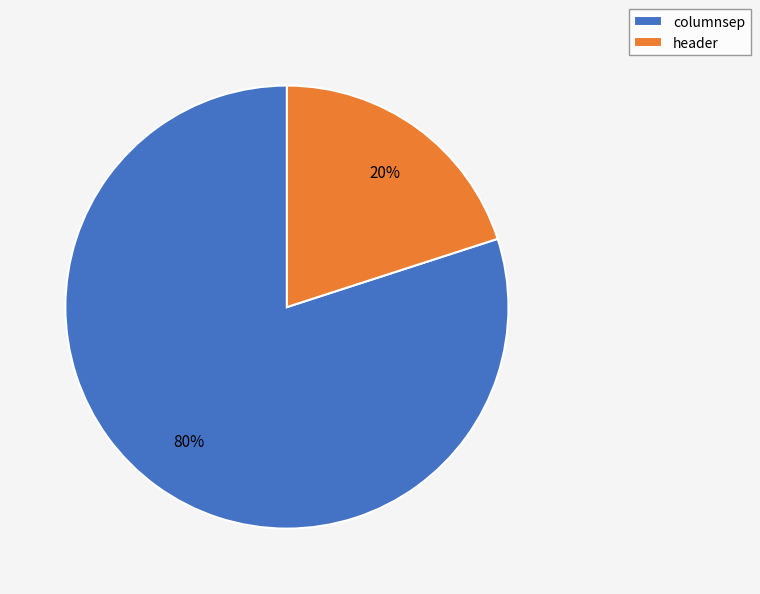

To the nearest percent, what percentage of the pie is columnsep?

80%